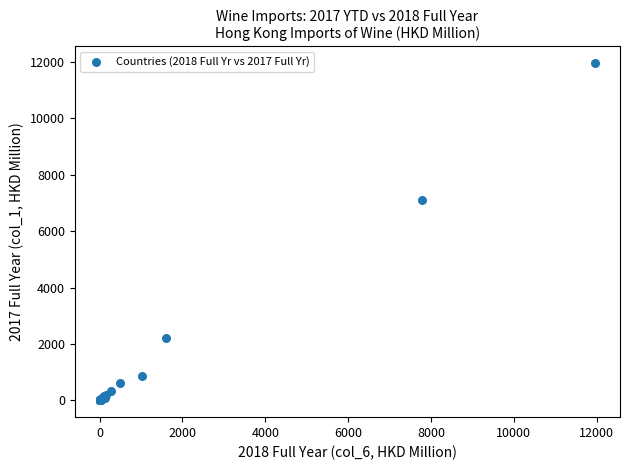

What Y value in the scatter plot is closest to 5975?

7112.5